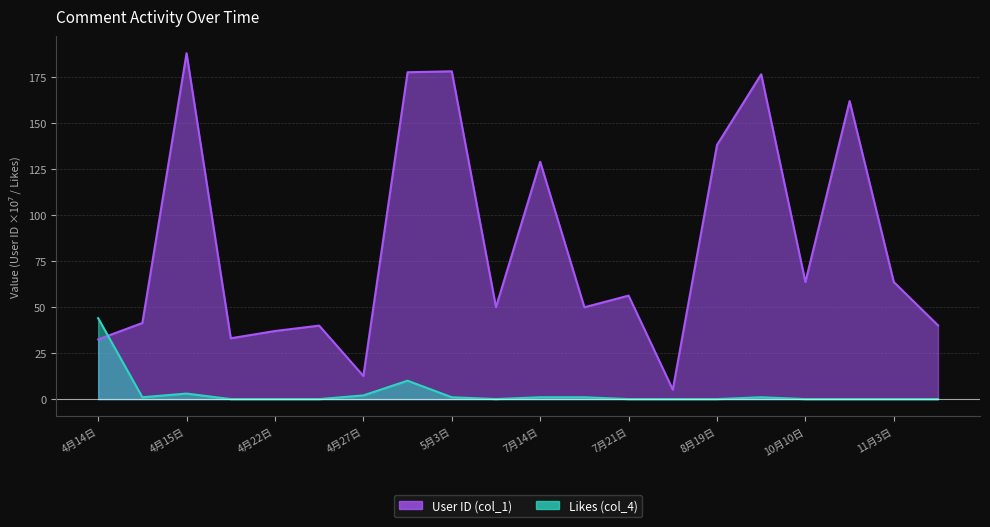

Reading left to right, what are all the values shown in this chart?

User ID (col_1): 32.4	41.4	188.0	33.1	37.0	39.9	12.5	177.7	178.2	50.0	129.0	49.9	56.3	5.1	138.2	176.6	63.6	162.0	63.6	40.1
Likes (col_4): 44.0	1.0	3.0	0.0	0.0	0.0	2.0	10.0	1.0	0.0	1.0	1.0	0.0	0.0	0.0	1.0	0.0	0.0	0.0	0.0